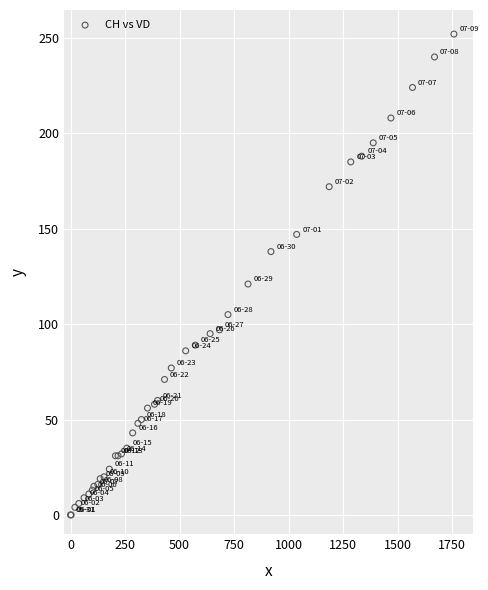

What Y value in the scatter plot is closest to 126?

121